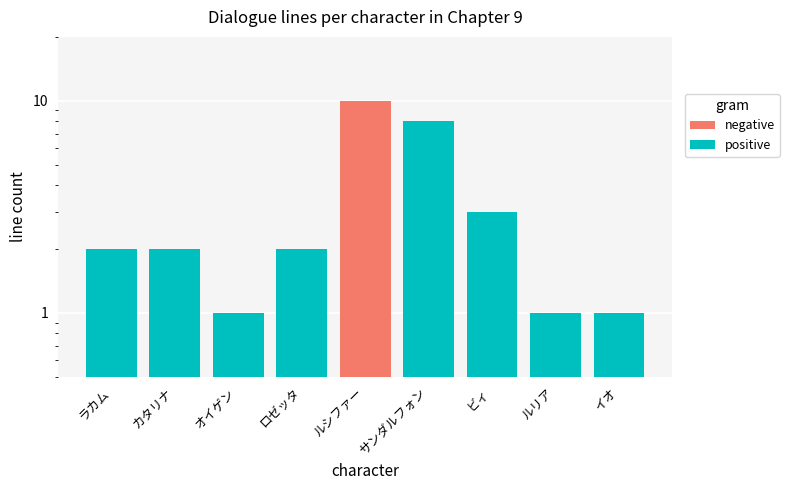

How many groups of bars are there?

9